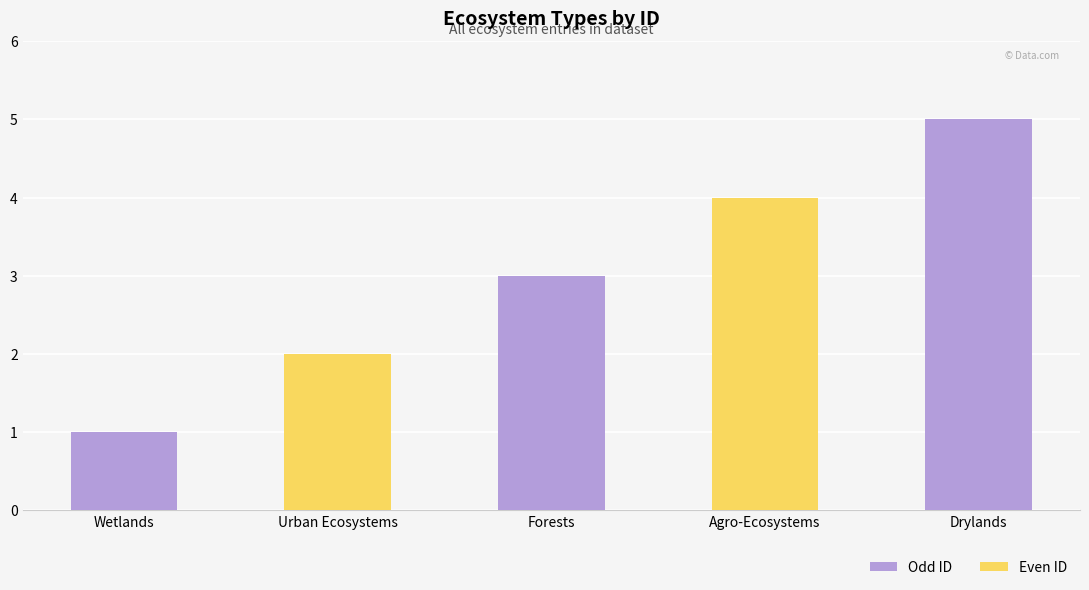

How many categories are shown in the chart?

5